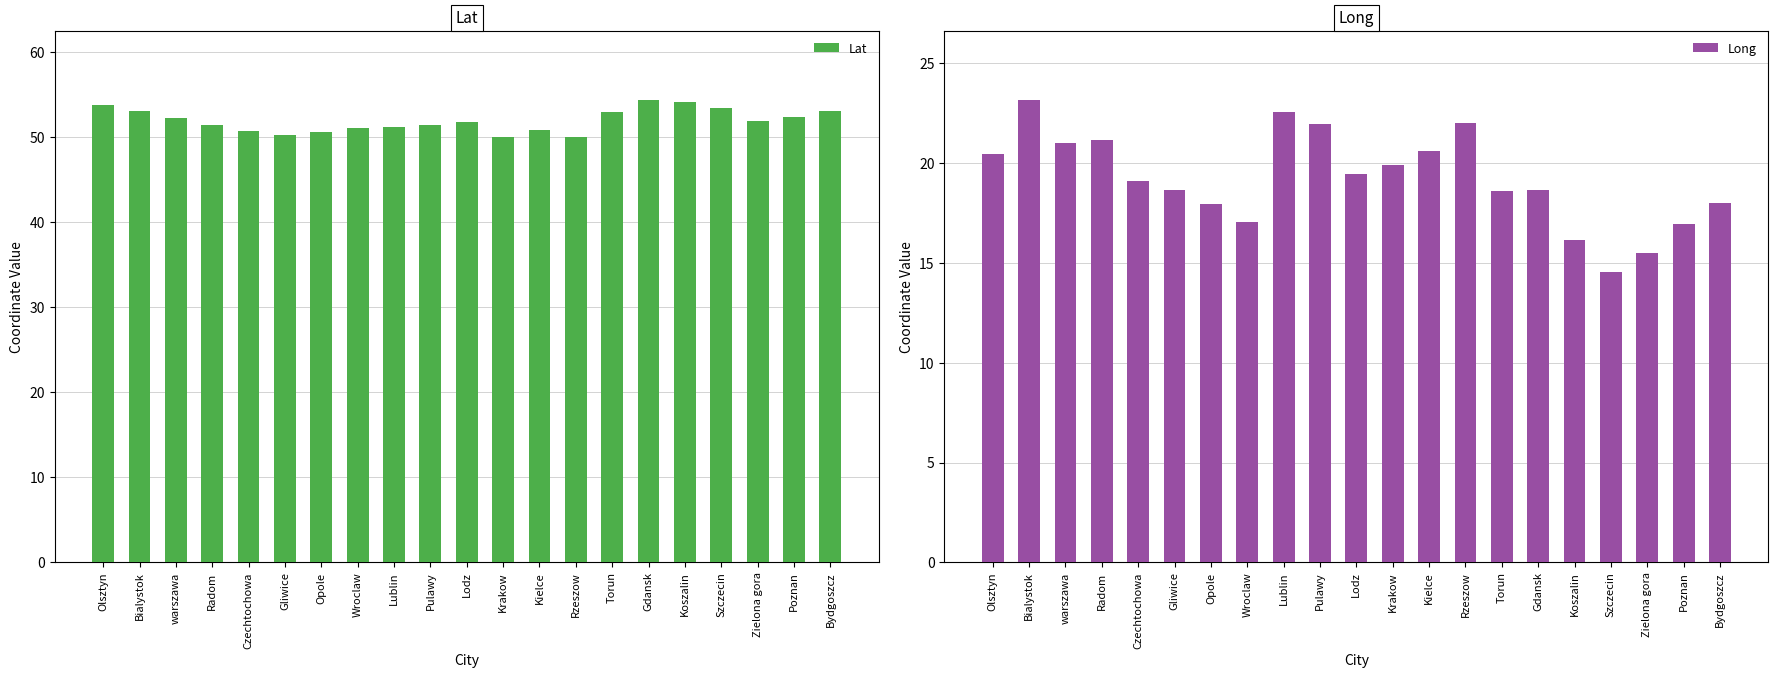

Which series has the largest total across all categories?

Lat